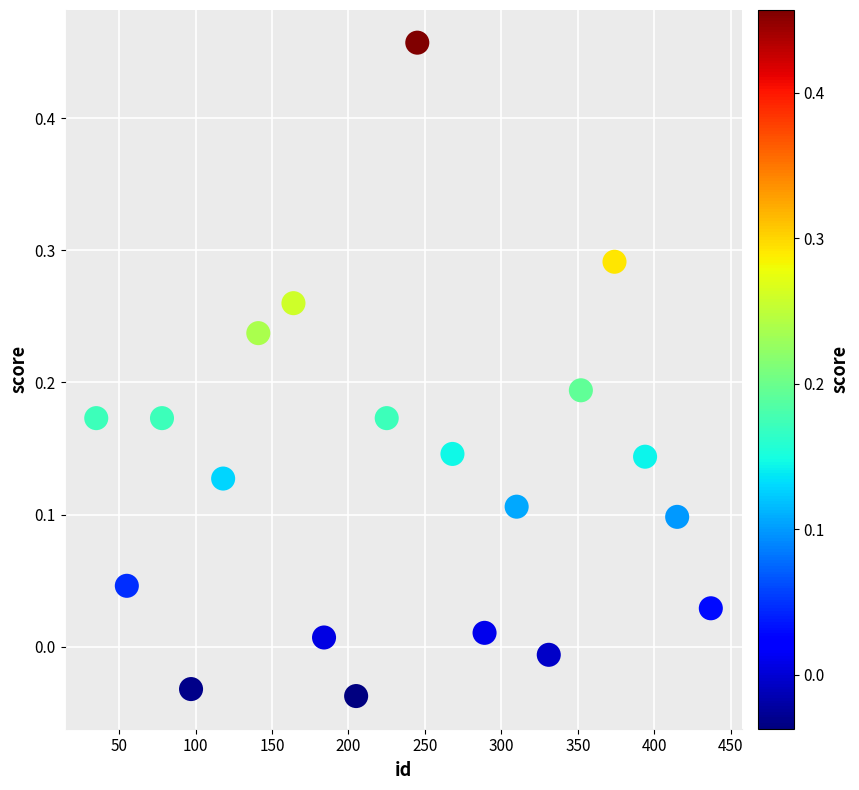

What is the range of X values (max minus min)?

402.0